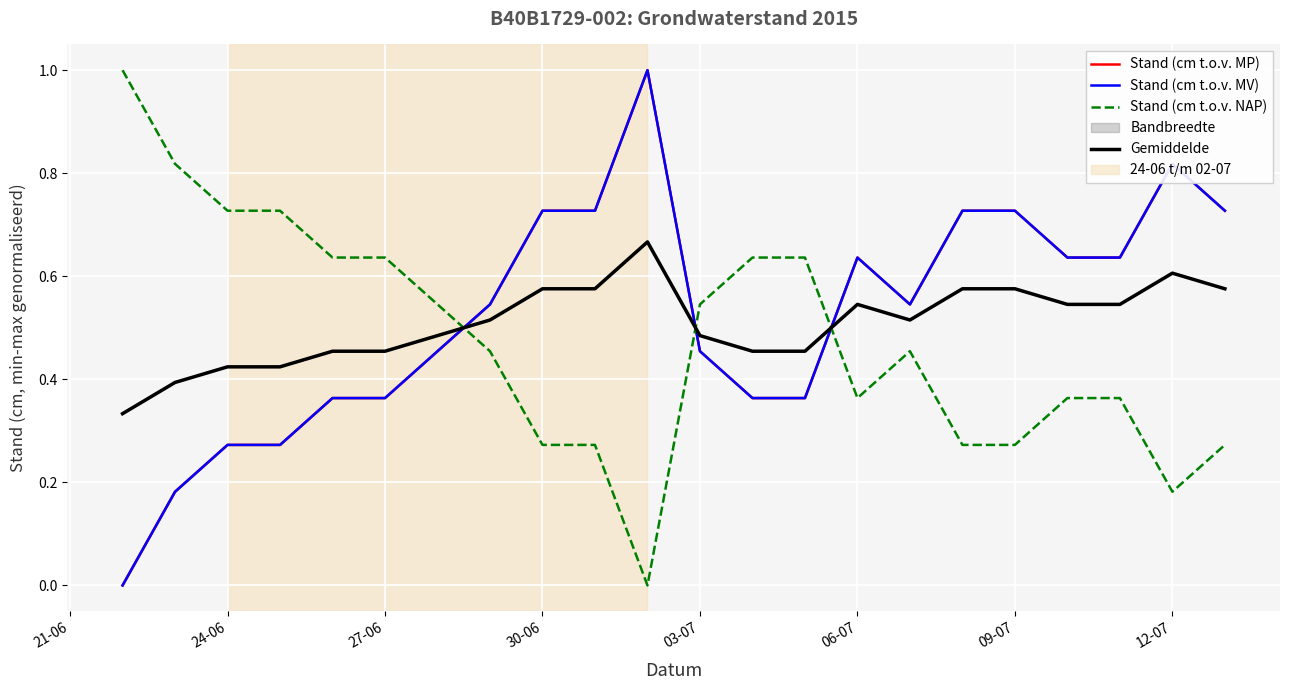

True or false: Stand (cm t.o.v. NAP) has a value of 0.2 at 12-07.

False